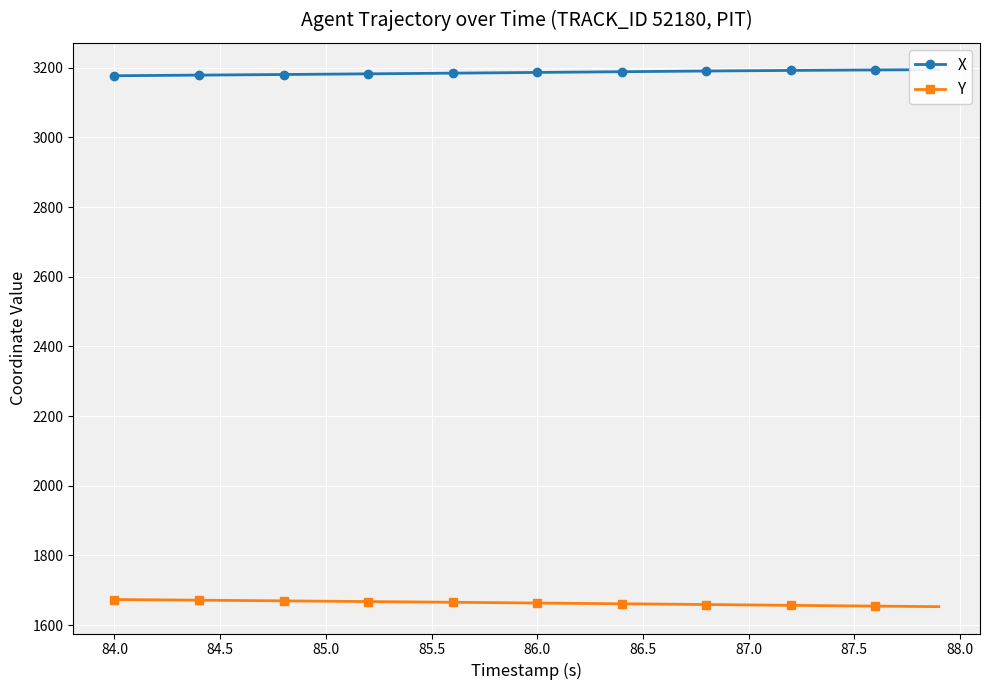

Reading left to right, extract all data points from this chart.

X: 3176.9	3177.3	3177.8	3178.2	3178.7	3179.1	3179.6	3180.0	3180.5	3180.9	3181.4	3181.9	3182.4	3182.8	3183.3	3183.8	3184.3	3184.8	3185.3	3185.9	3186.4	3186.9	3187.4	3187.9	3188.5	3189.0	3189.5	3189.9	3190.4	3190.9	3191.3	3191.7	3192.1	3192.5	3192.9	3193.2	3193.5	3193.8	3194.1	3194.3
Y: 1673.4	1672.9	1672.4	1671.9	1671.4	1671.0	1670.5	1670.0	1669.5	1669.0	1668.5	1668.0	1667.5	1667.0	1666.5	1666.0	1665.4	1664.9	1664.4	1663.8	1663.3	1662.8	1662.2	1661.7	1661.1	1660.6	1660.0	1659.5	1659.0	1658.4	1657.8	1657.2	1656.6	1656.1	1655.5	1655.0	1654.4	1653.9	1653.4	1652.9